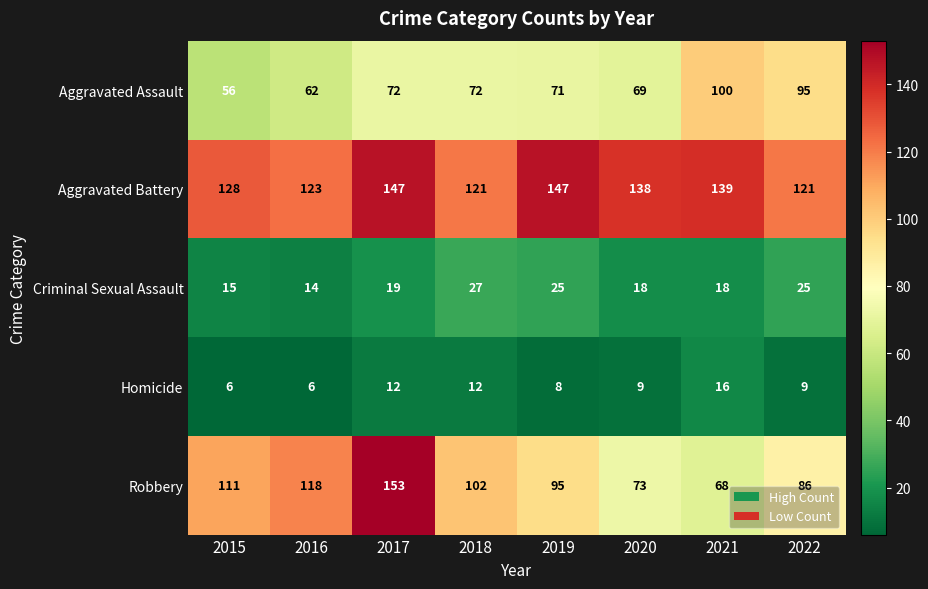

What is the total value across all series at 2019?

346